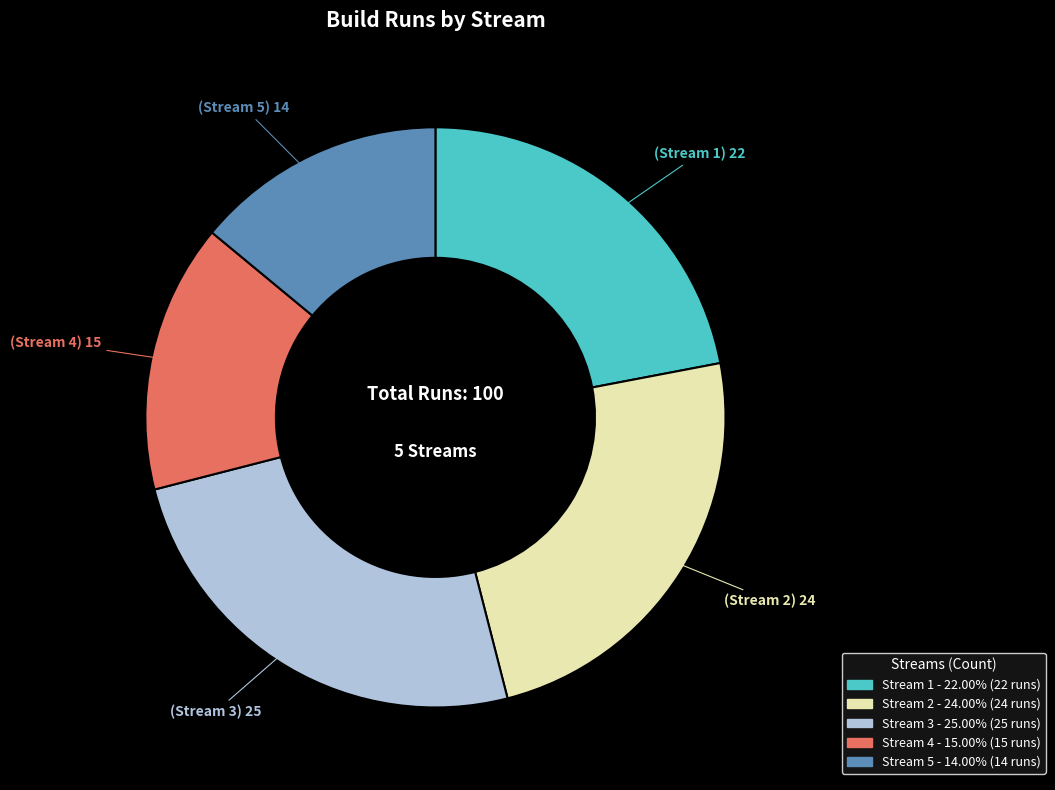

What is the ratio of the value at Stream 4 to the value at Stream 1?

0.7